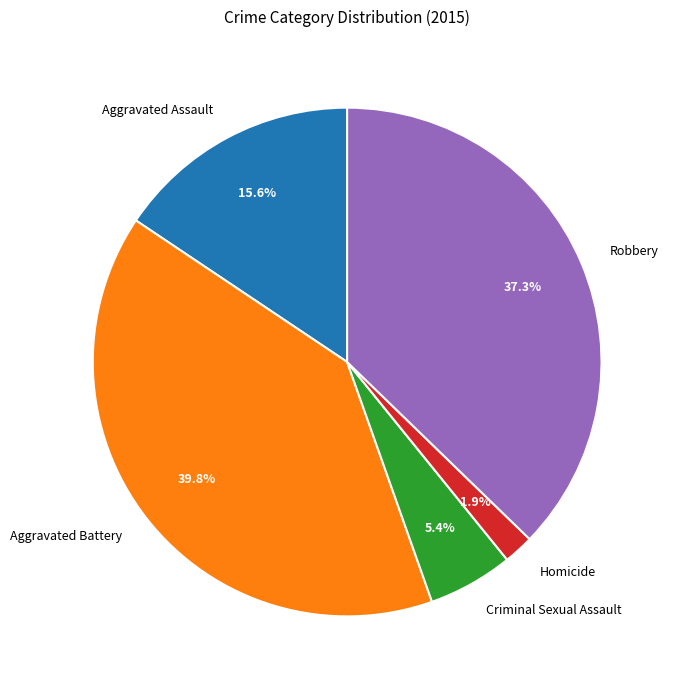

Does Aggravated Battery account for over 50% of the chart?

No